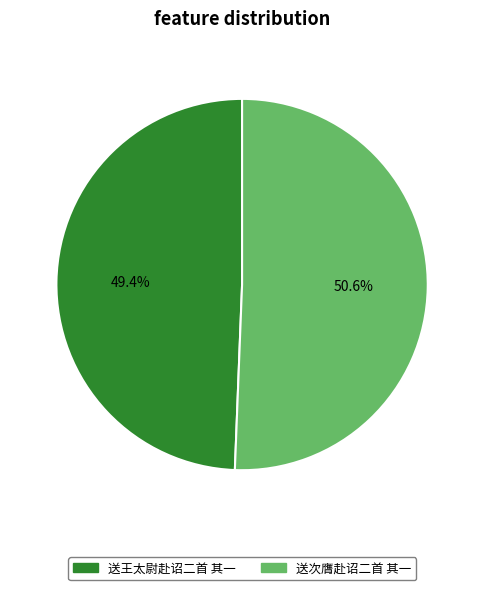

Which slice represents more than half of the pie?

送次膺赴诏二首 其一